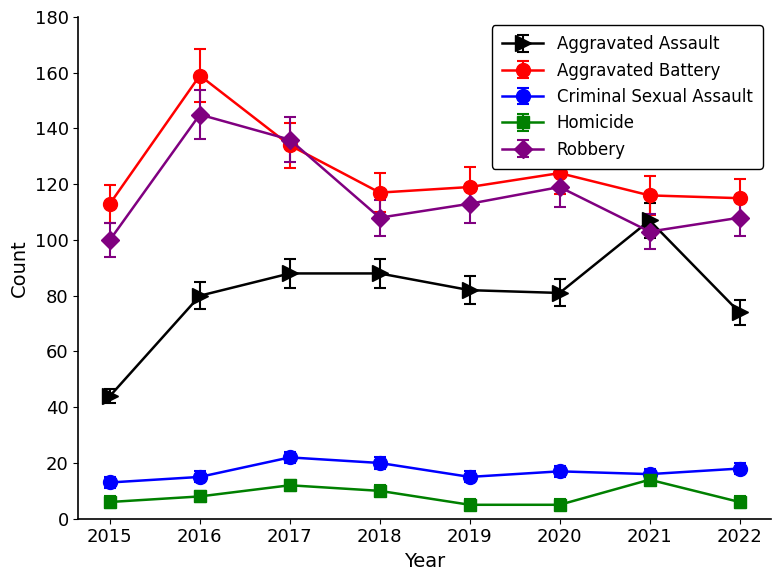

At which category does Robbery reach its first local valley?

2018